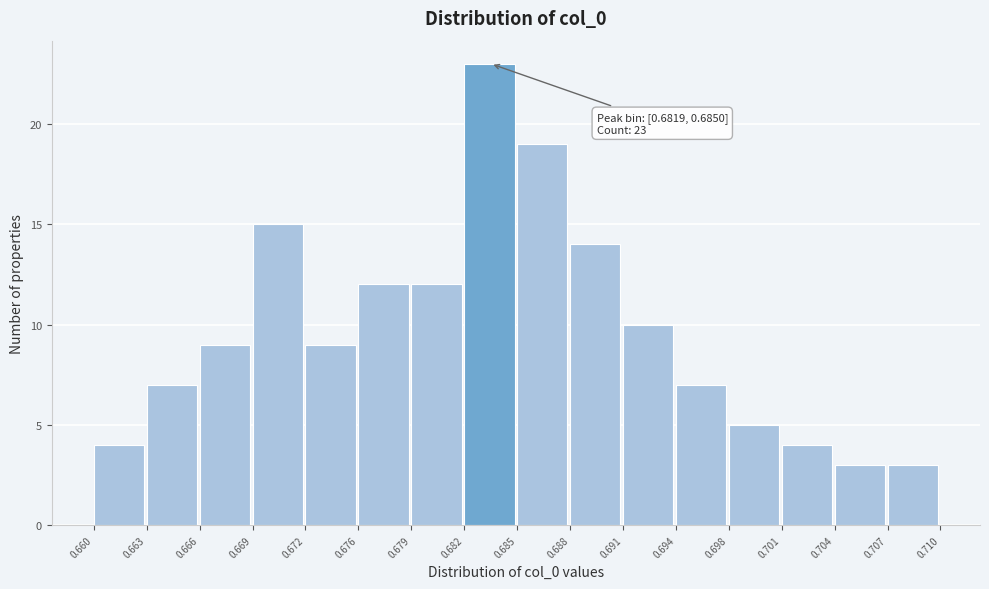

Over which range of the x-axis is the bar tallest?

0.682 to 0.685